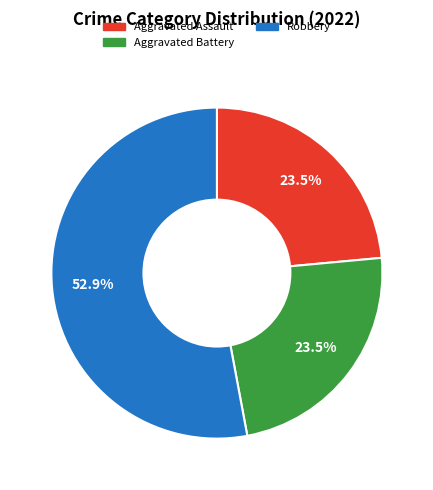

Does any single category account for the majority?

Yes